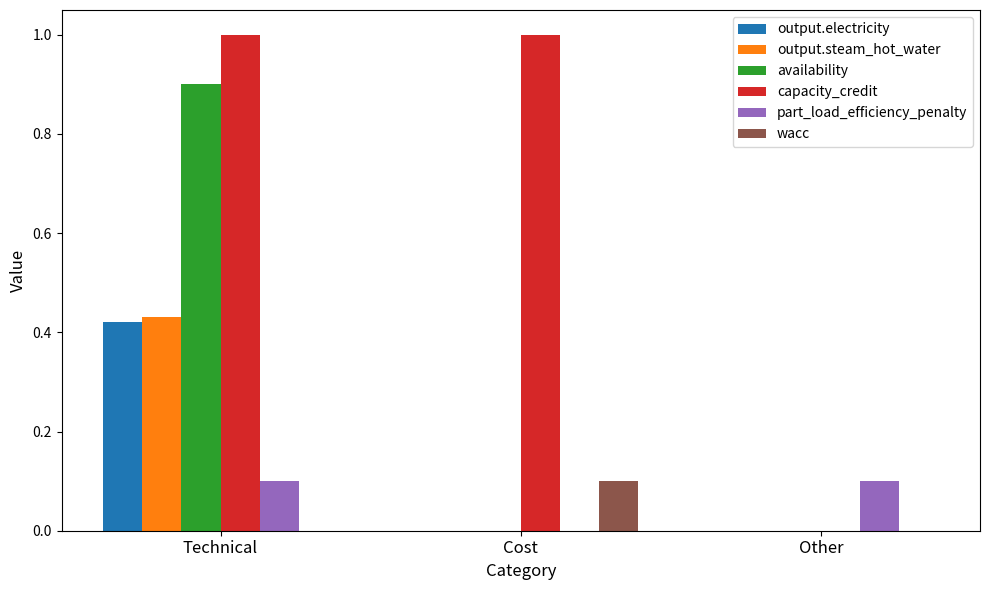

What is the maximum value for availability?

0.9